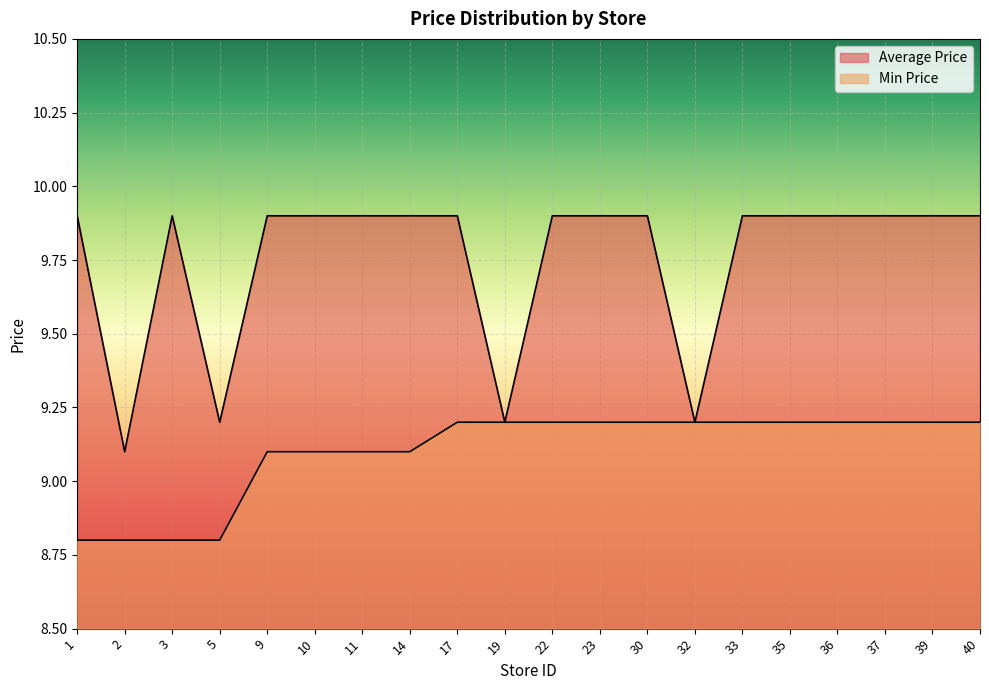

Reading left to right, list all the values displayed in this chart.

Average Price: 9.9	9.1	9.9	9.2	9.9	9.9	9.9	9.9	9.9	9.2	9.9	9.9	9.9	9.2	9.9	9.9	9.9	9.9	9.9	9.9
Min Price: 8.8	8.8	8.8	8.8	9.1	9.1	9.1	9.1	9.2	9.2	9.2	9.2	9.2	9.2	9.2	9.2	9.2	9.2	9.2	9.2